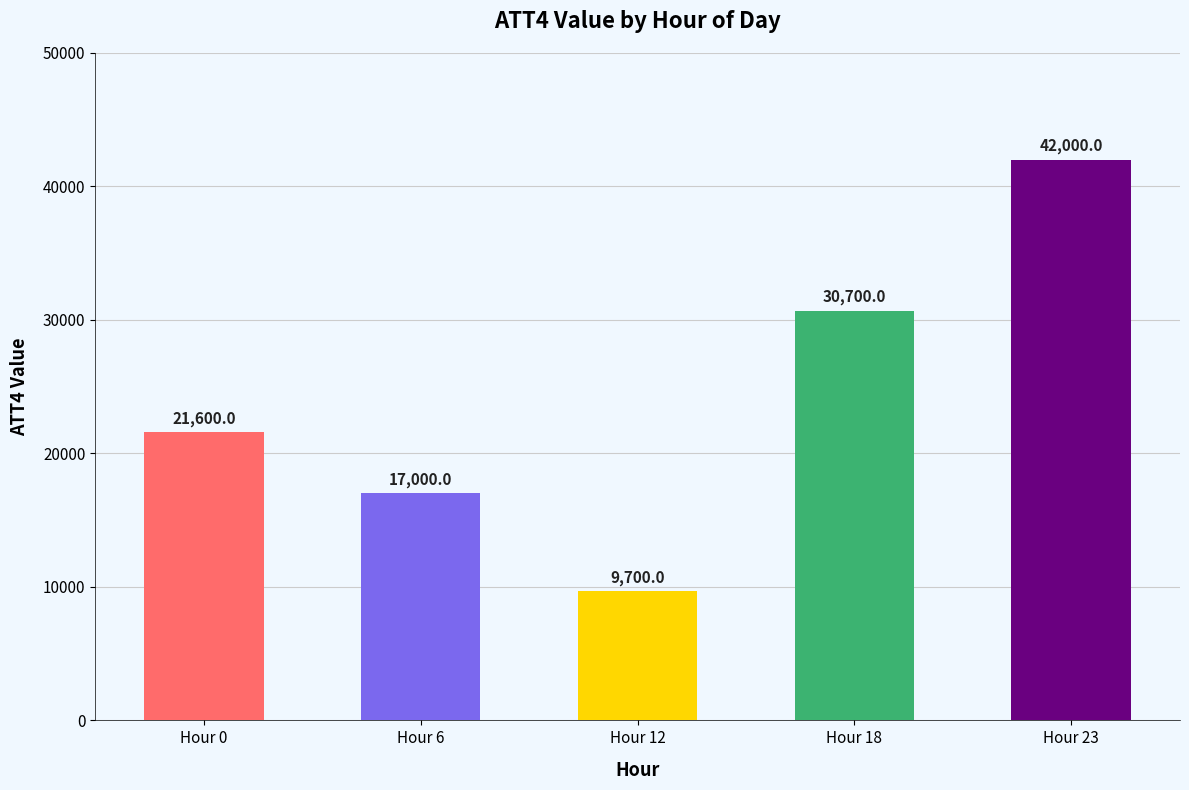

Rank the categories by value from lowest to highest.

Hour 12, Hour 6, Hour 0, Hour 18, Hour 23